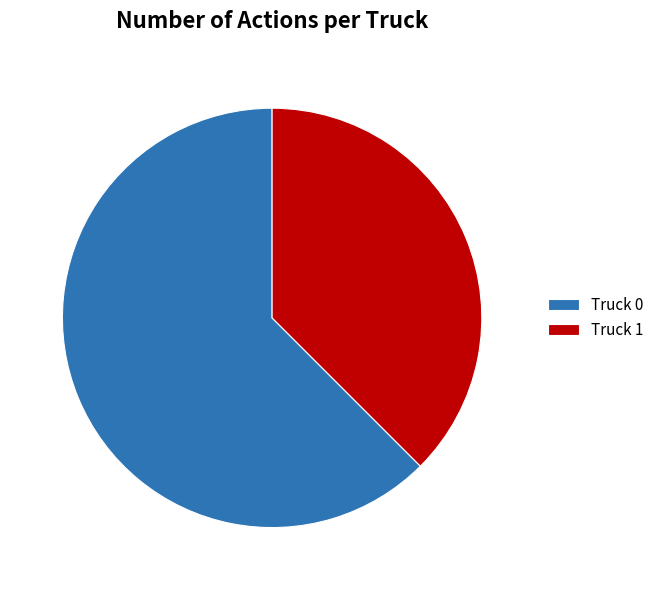

Is it true that Truck 0 is 54% of the pie?

False